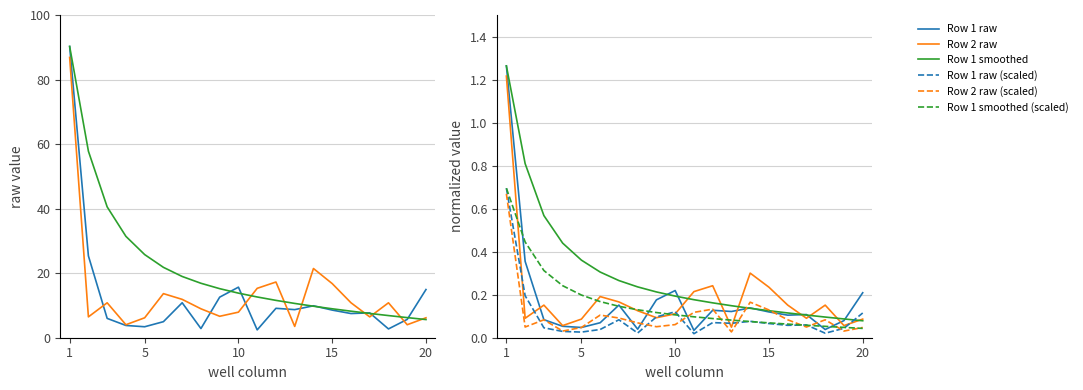

At which label does Row 1 smoothed (scaled) reach its peak?

1